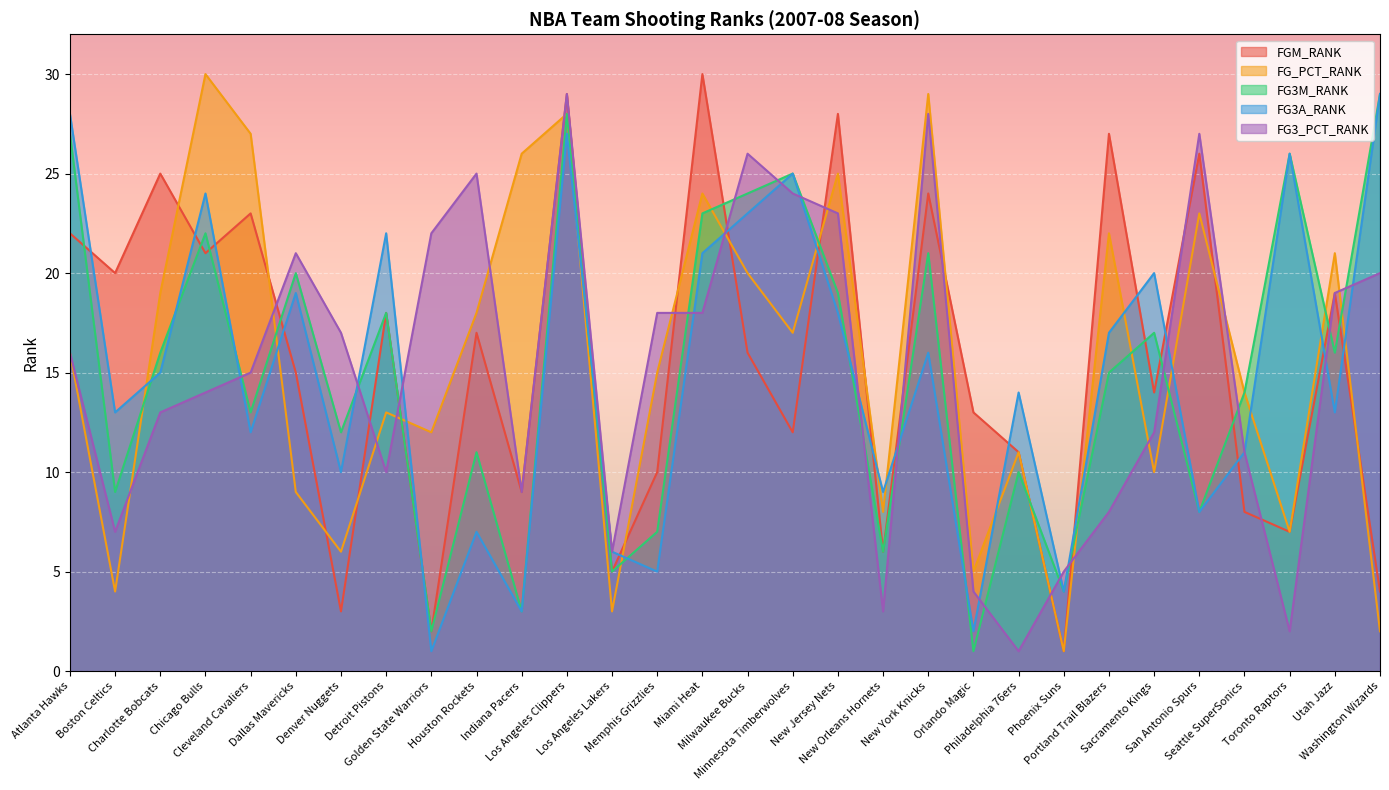

What is the maximum value for FG_PCT_RANK?

30